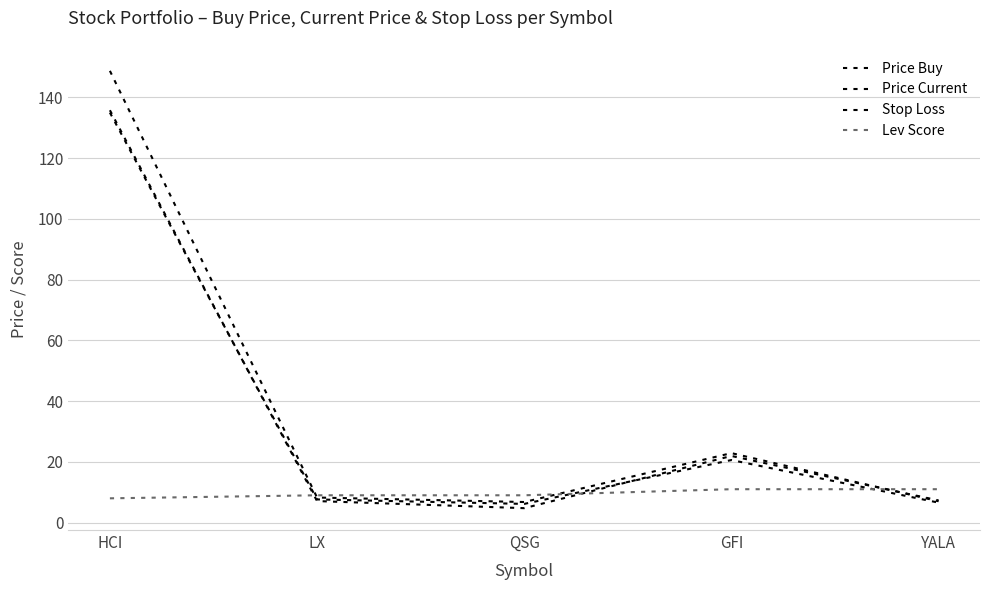

What is the highest value of the Price Buy series?

135.8